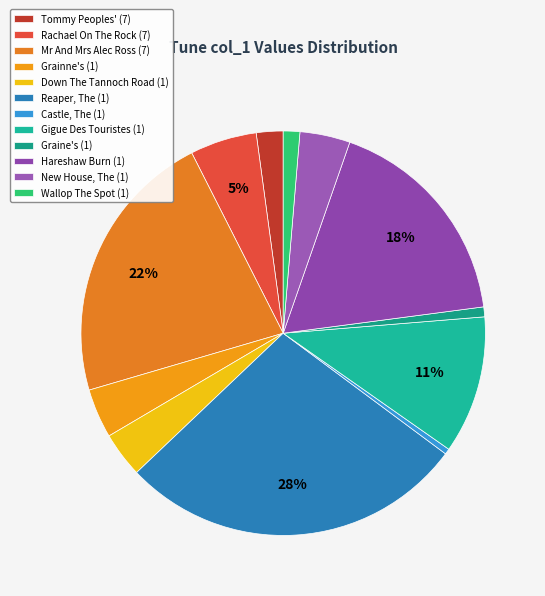

How many slices are in this pie chart?

12